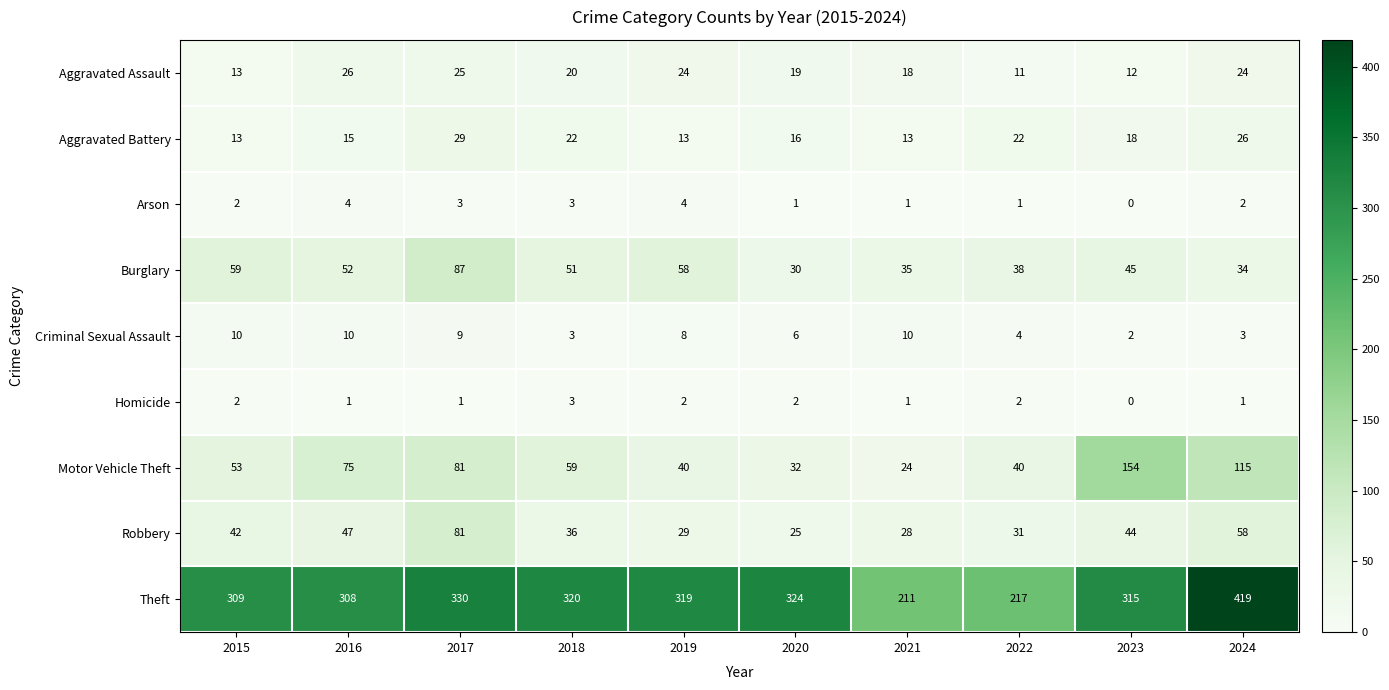

At how many categories does at least one series exceed 258?

8